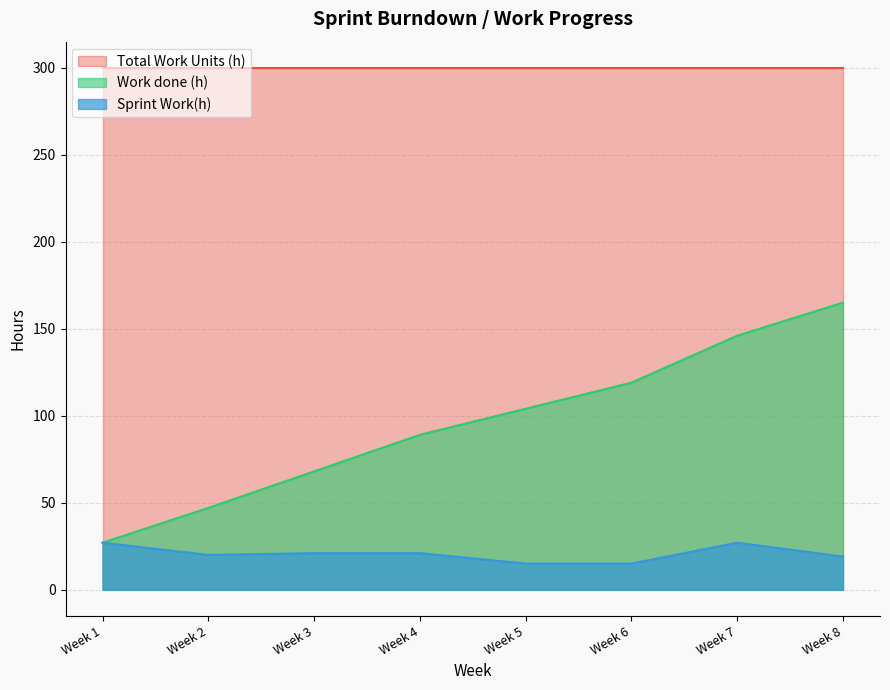

List the labels in order of Work done (h) value, largest first.

Week 8, Week 7, Week 6, Week 5, Week 4, Week 3, Week 2, Week 1